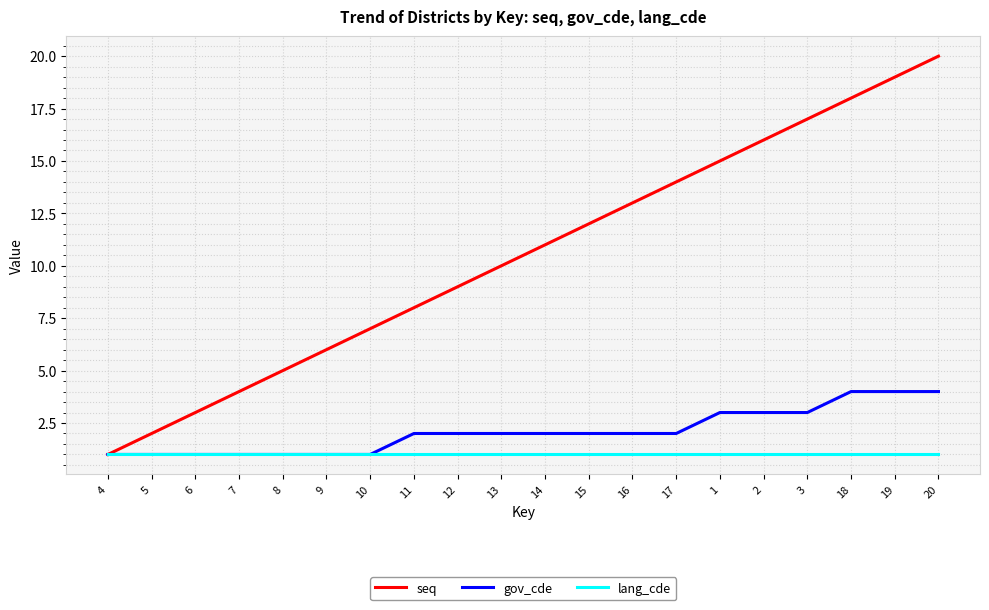

Between 16 and 1, which series saw the biggest shift?

seq